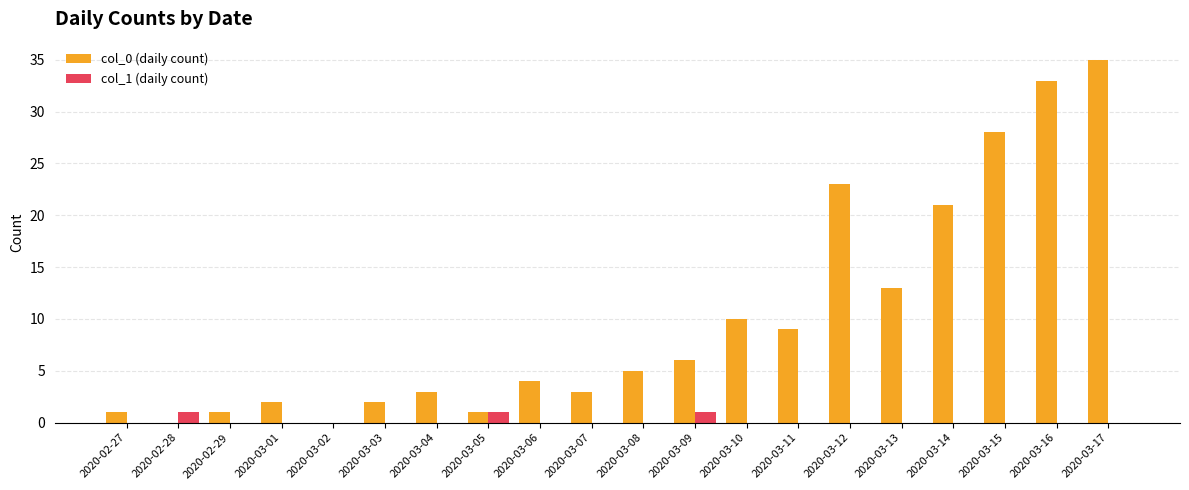

Between 2020-03-04 and 2020-03-10, which series saw the biggest shift?

col_0 (daily count)